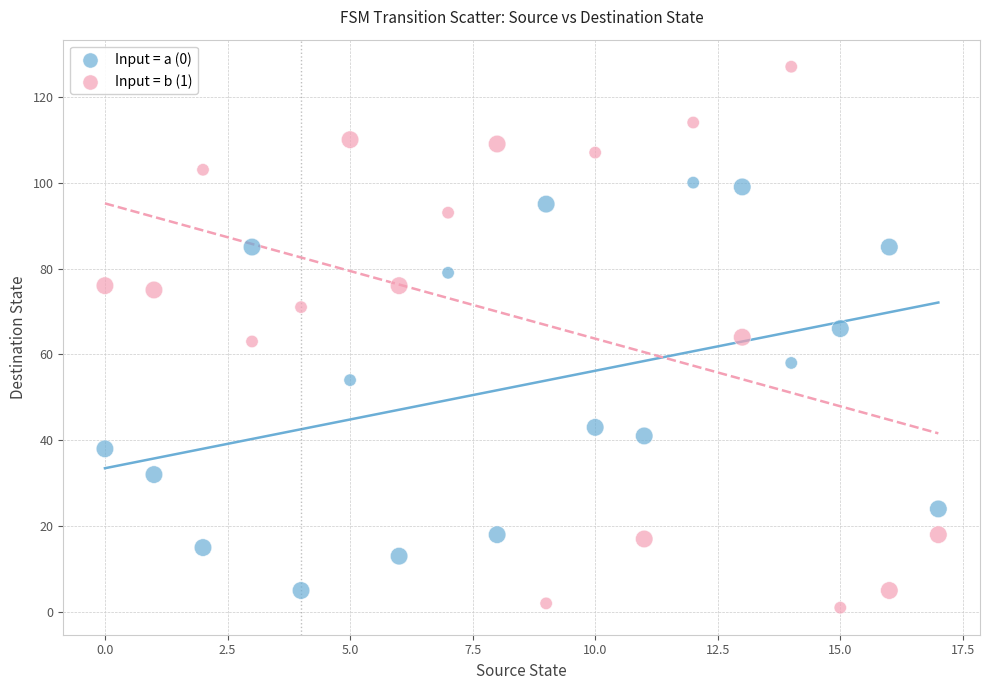

Across all data points, what is the range of Y values (max minus min)?

126